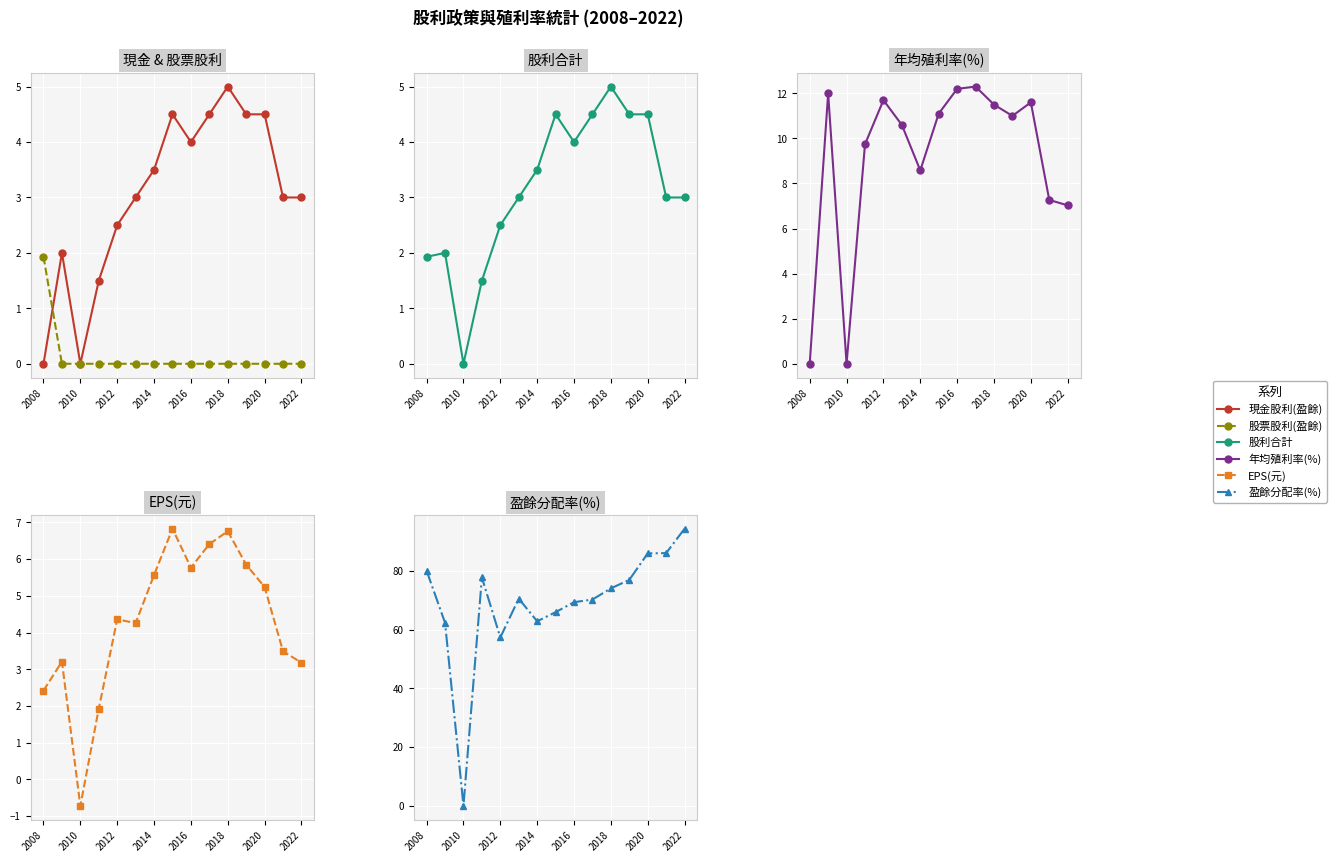

True or false: 年均殖利率(%) and 現金股利(盈餘) intersect in this chart.

False